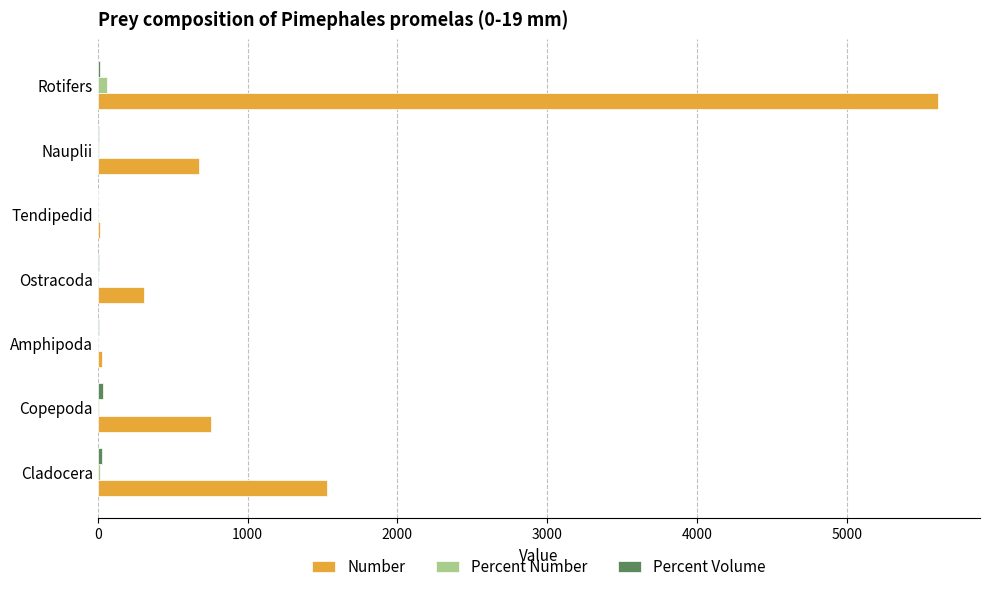

Between Cladocera and Ostracoda, which series saw the biggest shift?

Number